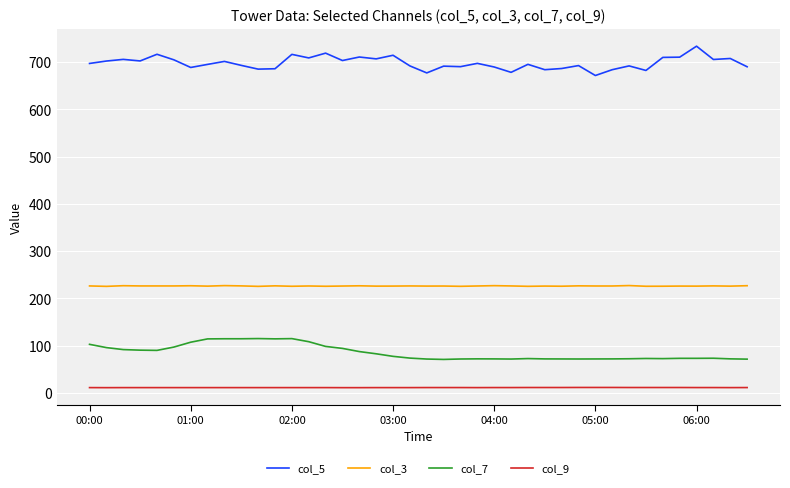

What is the highest value of the col_3 series?

227.3